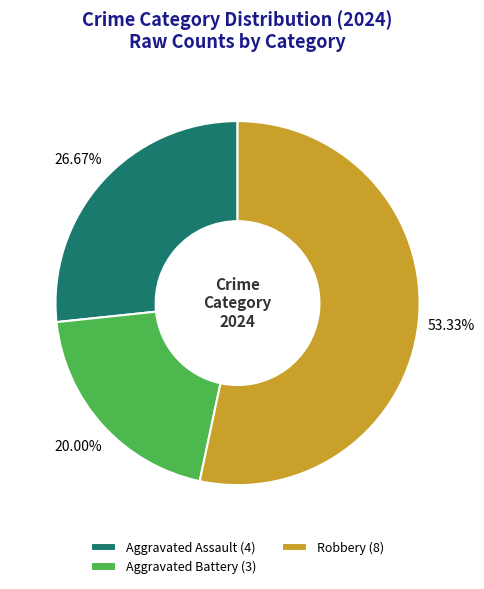

Do Robbery (8) and Aggravated Battery (3) together represent more than half of the pie?

Yes